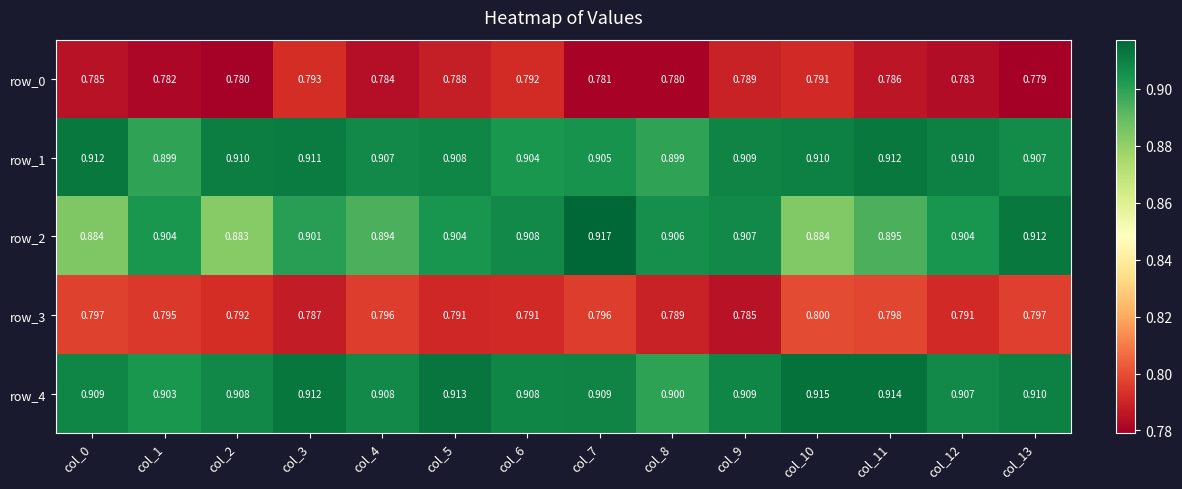

What is the sum of the row_2 values at col_10 and col_1?

1.8